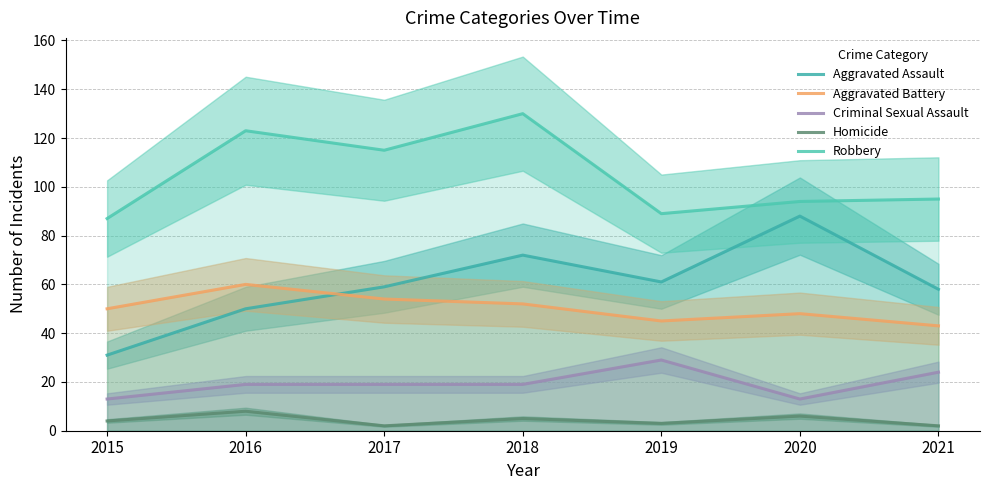

The Criminal Sexual Assault series shows 13 at 2016. True or false?

False